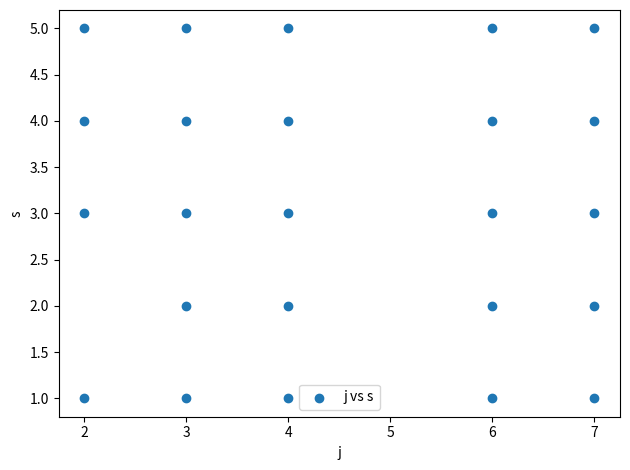

What is the range of Y values (max minus min)?

4